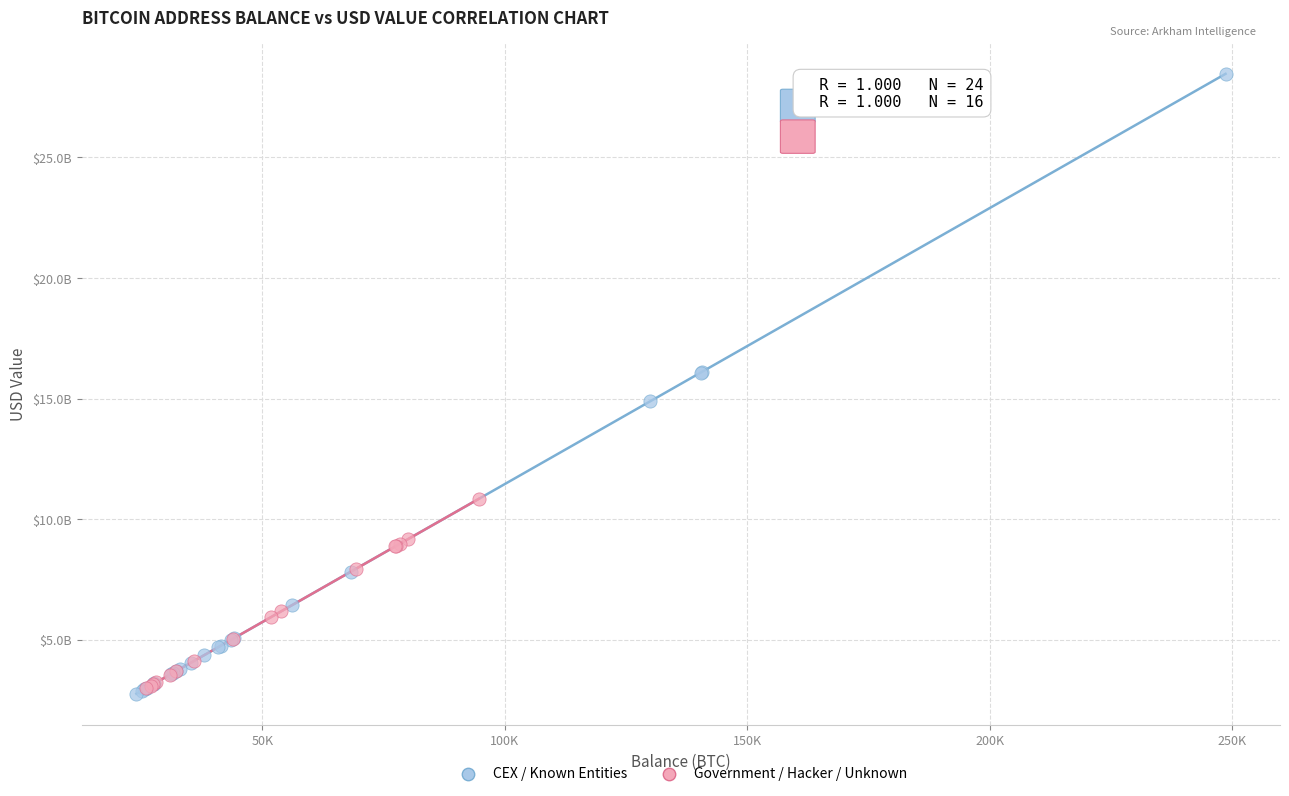

What are all the series names shown in the legend?

CEX / Known Entities, Government / Hacker / Unknown